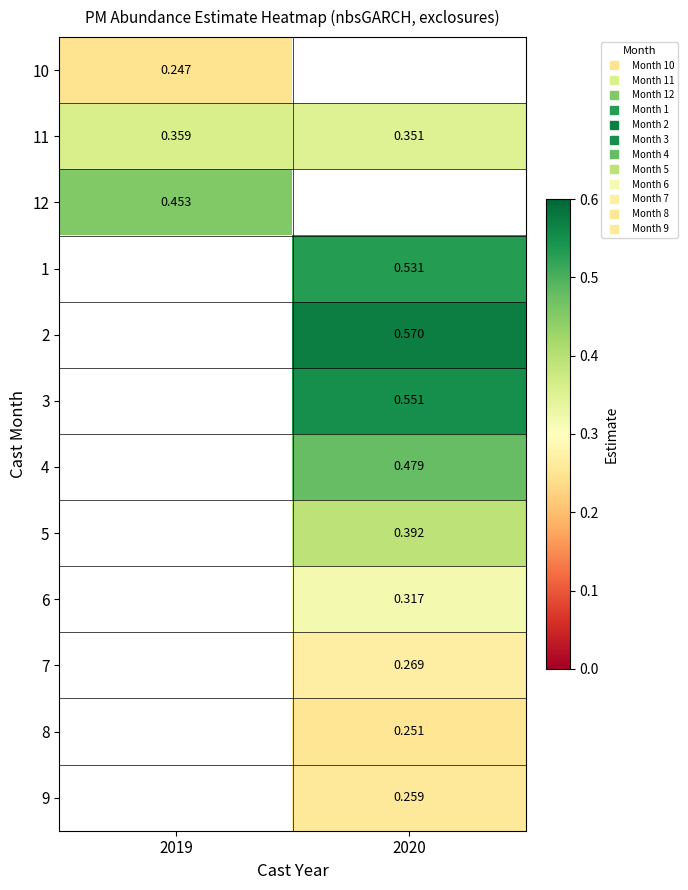

At how many categories does at least one series exceed 0?

2